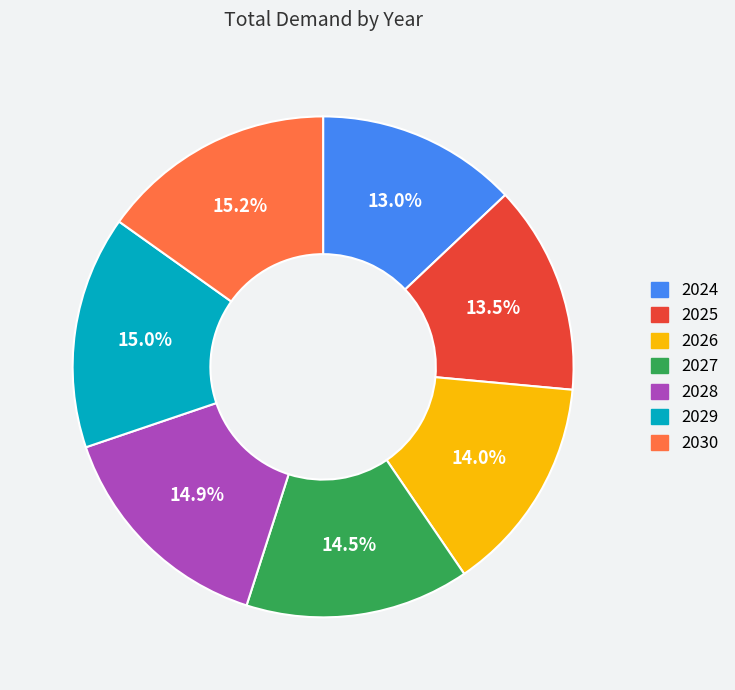

To the nearest percent, what is the average slice percentage?

14%